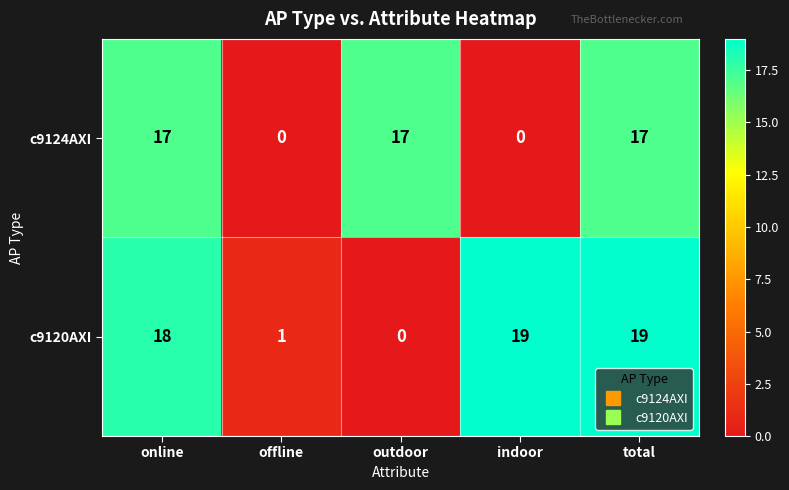

How many values in the c9120AXI series are below 18?

2